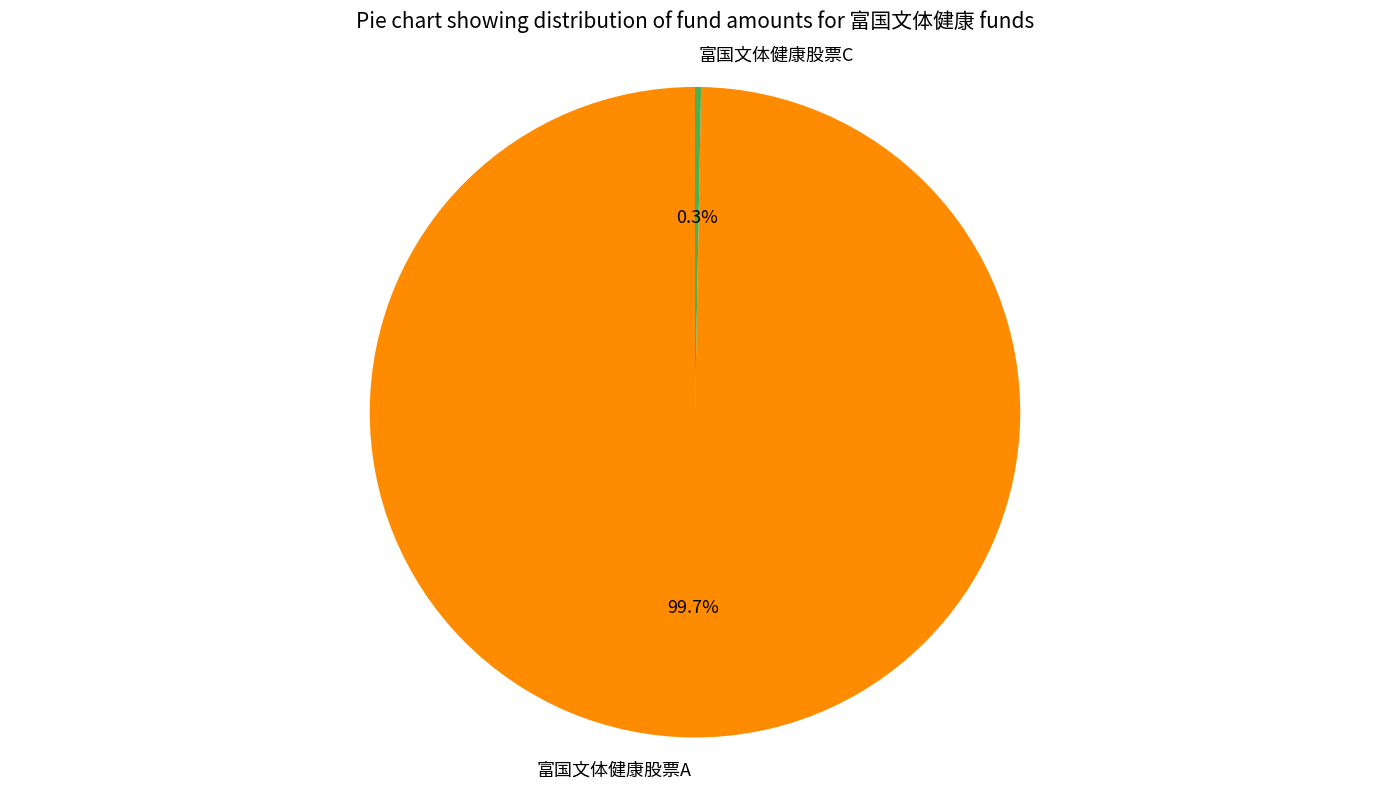

How many segments does this pie chart have?

2